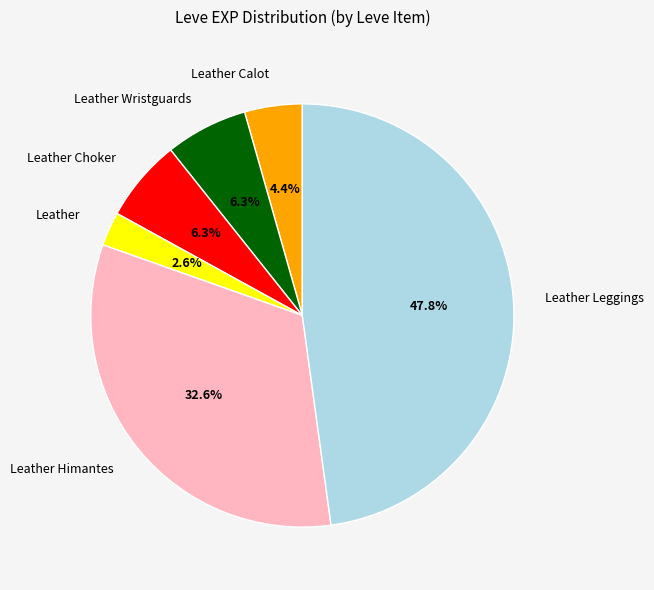

How many segments does this pie chart have?

6